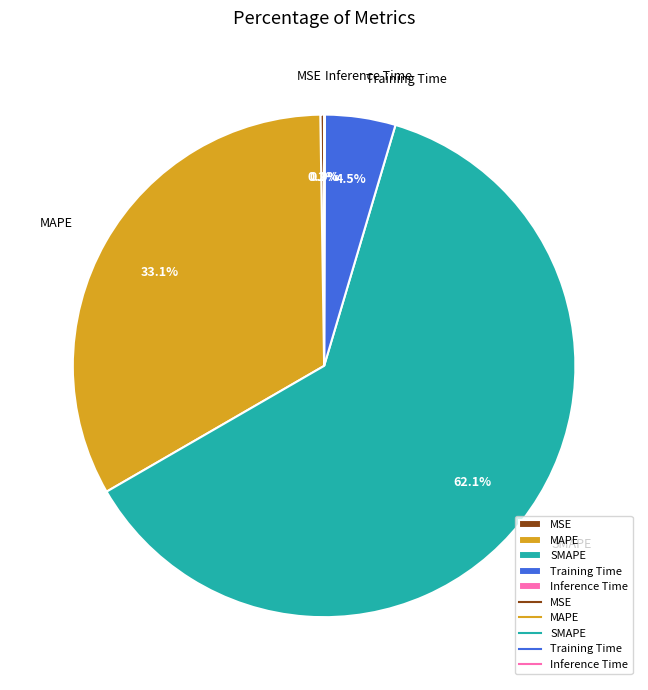

Which slice is the largest?

SMAPE